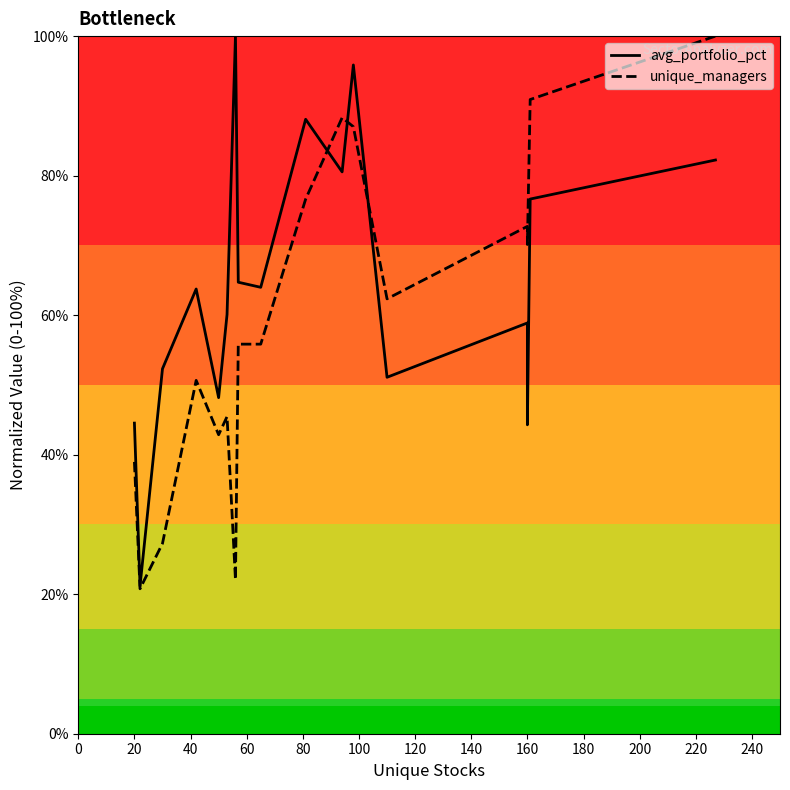

Reading left to right, extract all data points from this chart.

avg_portfolio_pct: 44.5	21.2	52.3	63.7	48.2	60.1	100.0	64.7	64.0	88.1	80.5	95.9	51.1	58.9	44.3	76.6	82.2
unique_managers: 39.0	20.8	27.3	50.6	42.9	45.5	22.1	55.8	55.8	76.6	88.3	87.0	62.3	72.7	70.1	90.9	100.0